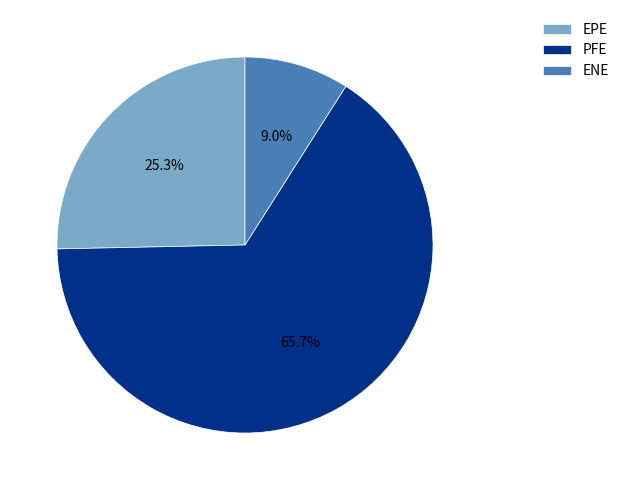

To the nearest percent, what percentage of the pie is PFE?

66%